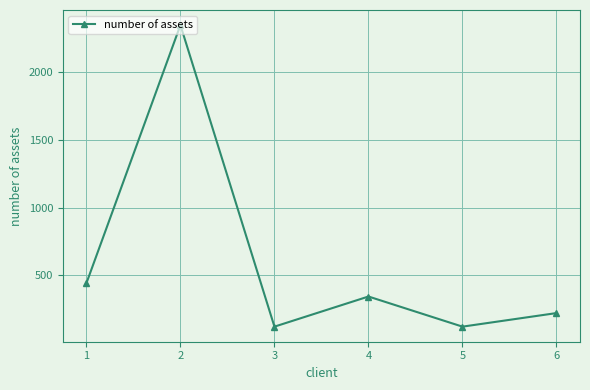

What is the value of the 6th point from the left?

223